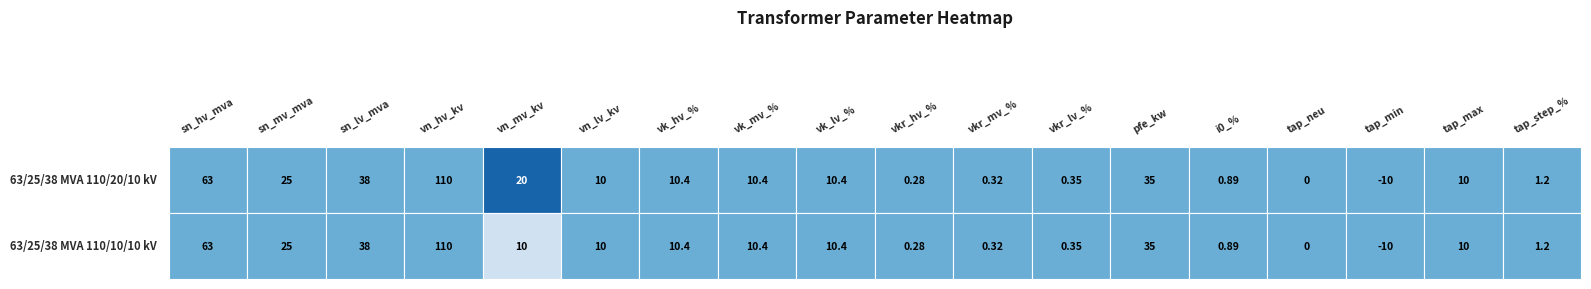

True or false: vn_hv_kv has a value of 188.2 at 0.

False